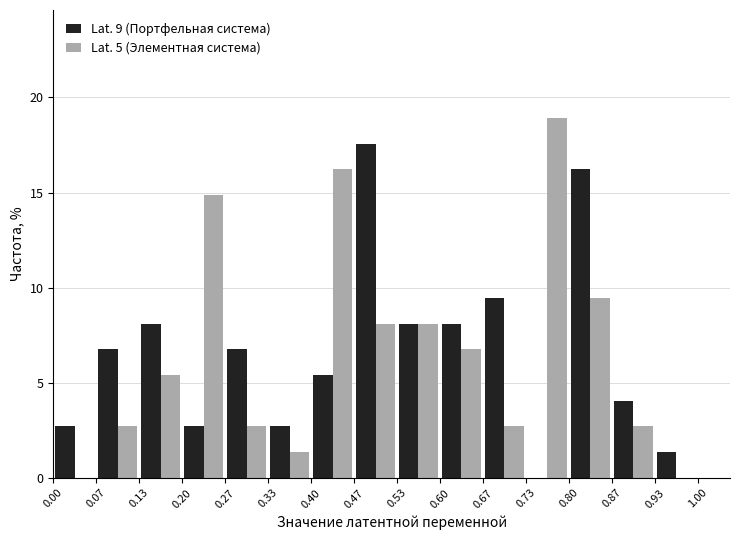

In the Lat. 9 (Портфельная система) series, which range on the x-axis has the tallest bar?

0.47 to 0.53